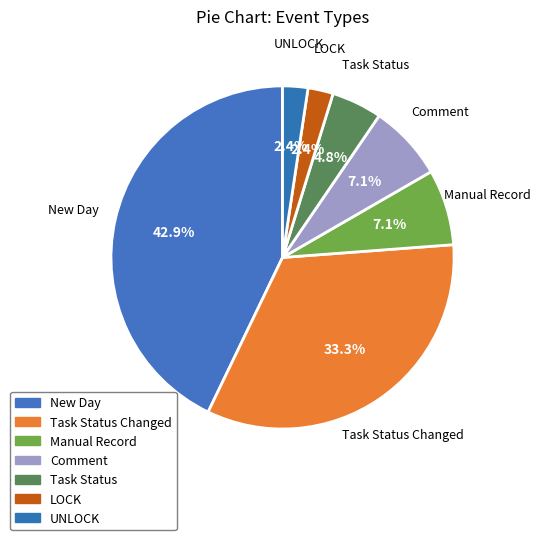

How many slices are in this pie chart?

7